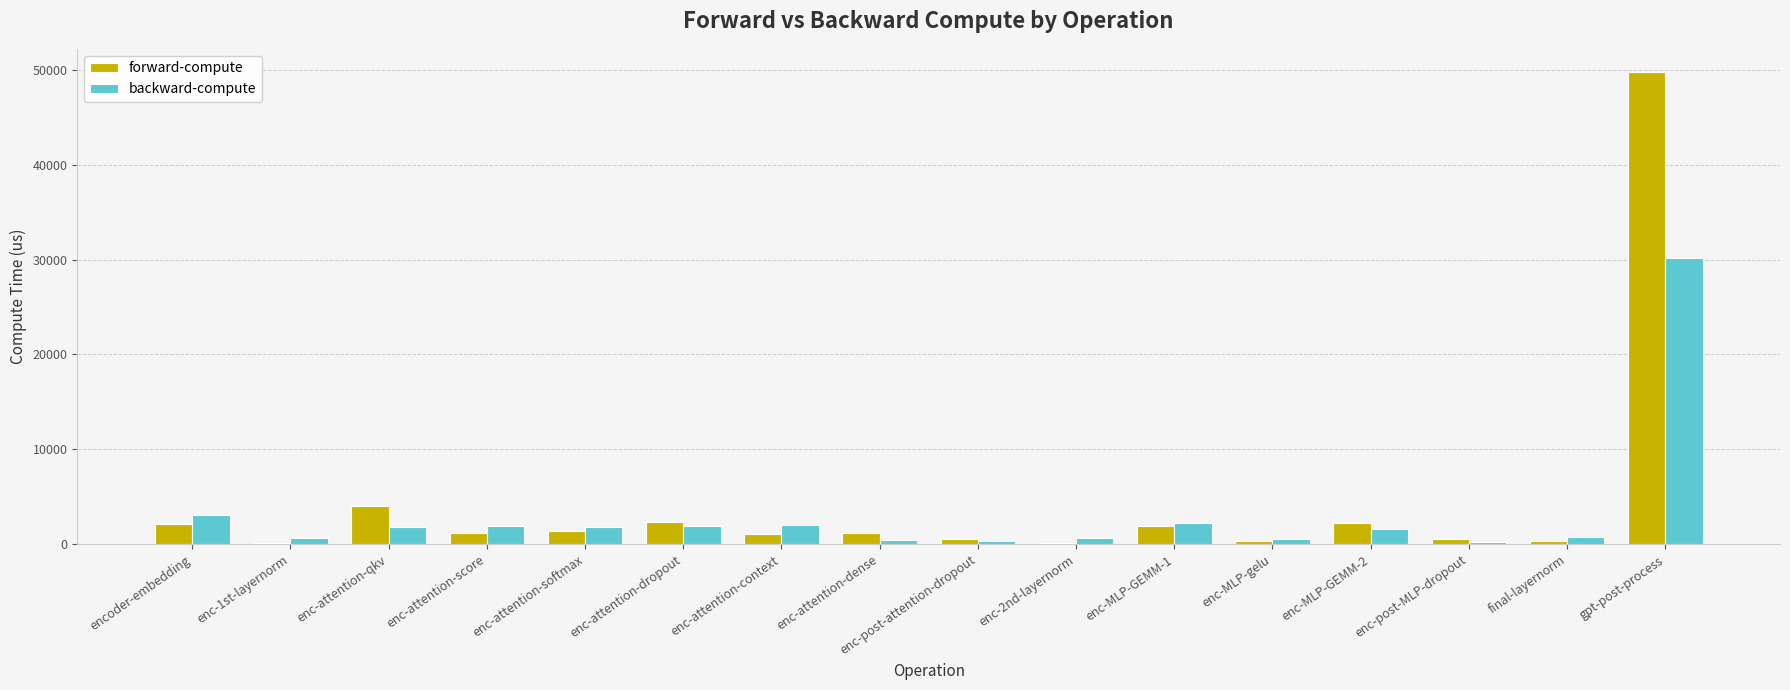

List the series in order of their peak value, lowest first.

backward-compute, forward-compute